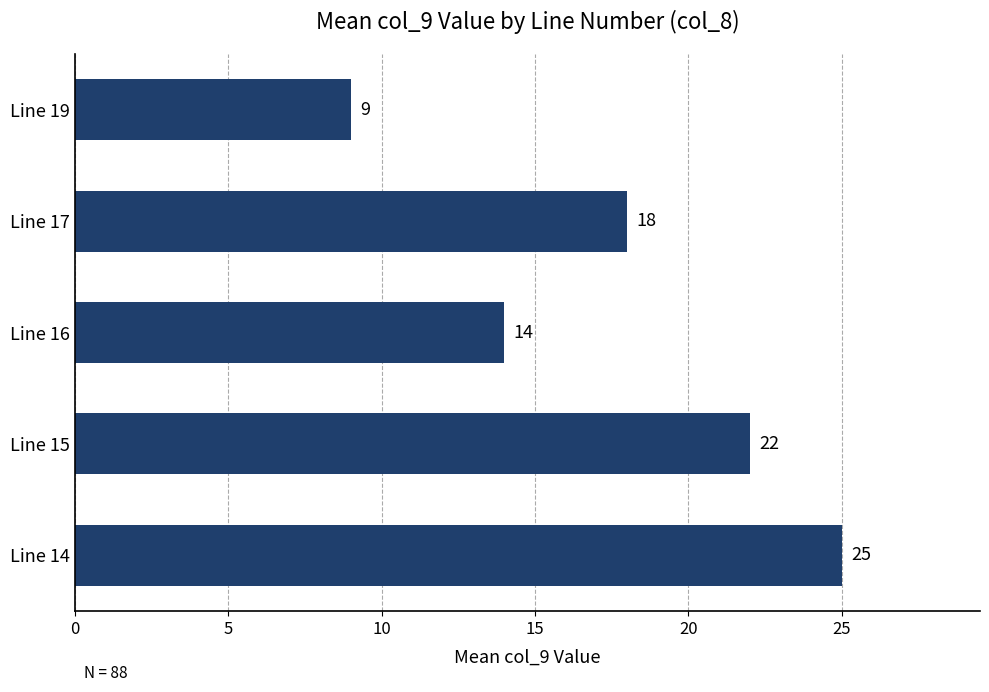

Reading bottom to top, extract all data points from this chart.

Line 14=25	Line 15=22	Line 16=14	Line 17=18	Line 19=9